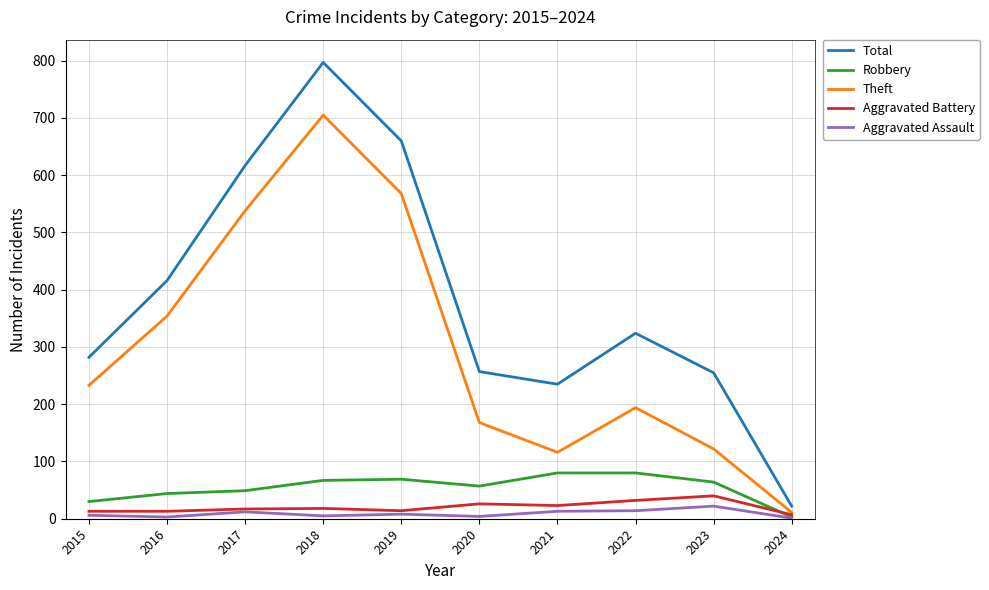

How many times do Aggravated Battery and Robbery cross each other?

1